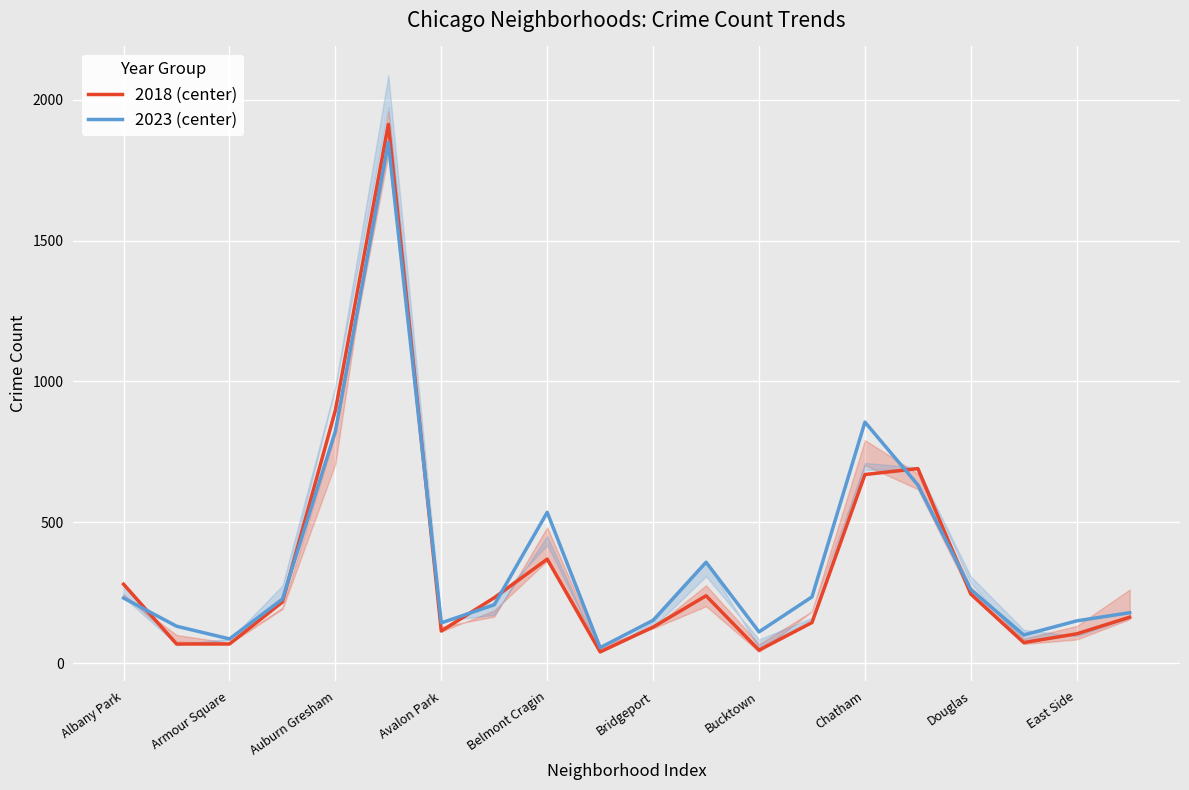

What is the value of the 2018 (center) point at the 15th from the left?

670